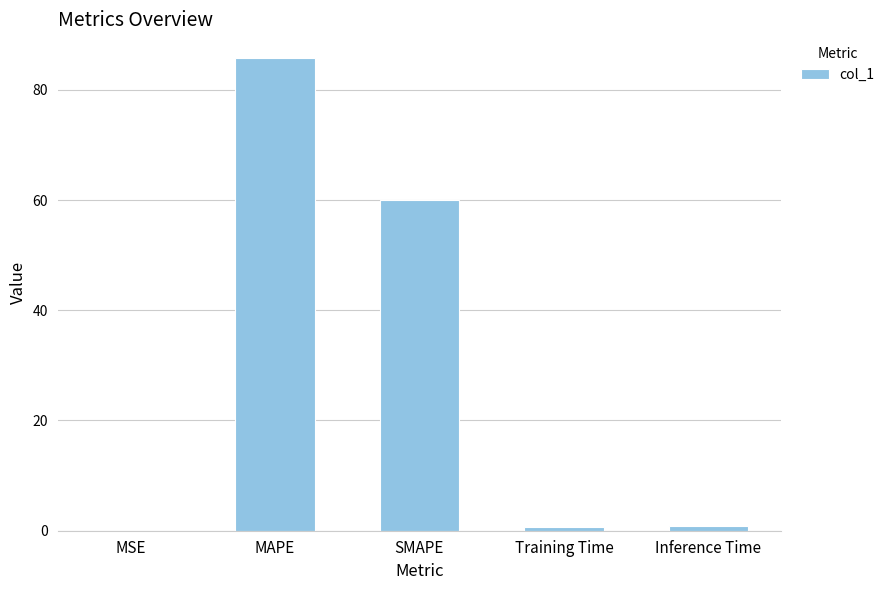

At which label is the value closest to 42?

SMAPE